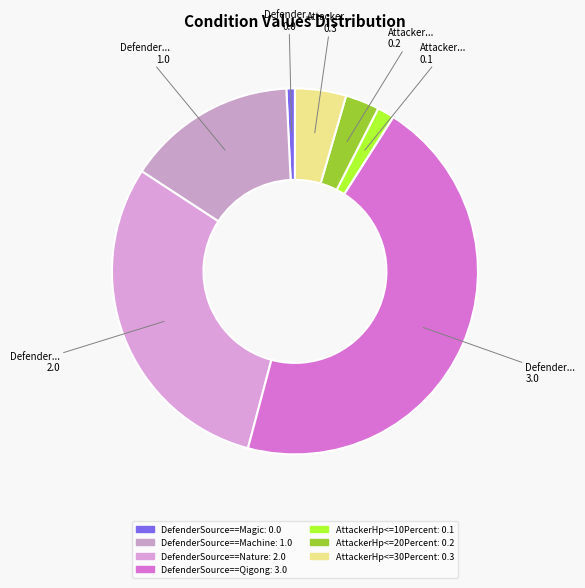

To the nearest percent, what is the difference between the DefenderSource==Qigong and AttackerHp<=10Percent slice percentages?

44%